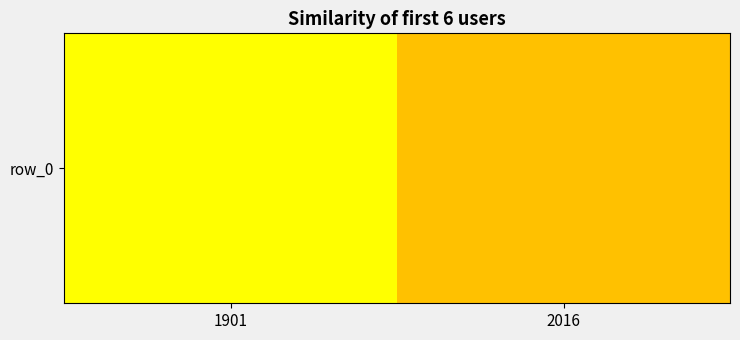

Count the number of values greater than 68.

1